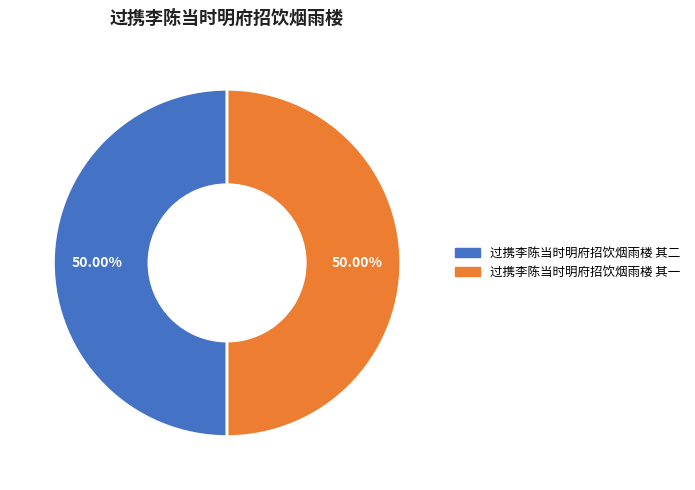

To the nearest percent, what is the average slice percentage?

50%